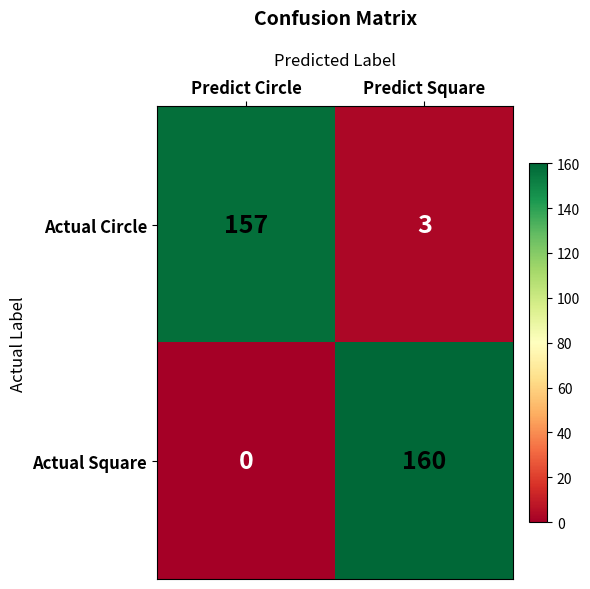

Rank the series at Predict Square from lowest to highest value.

Actual Circle, Actual Square